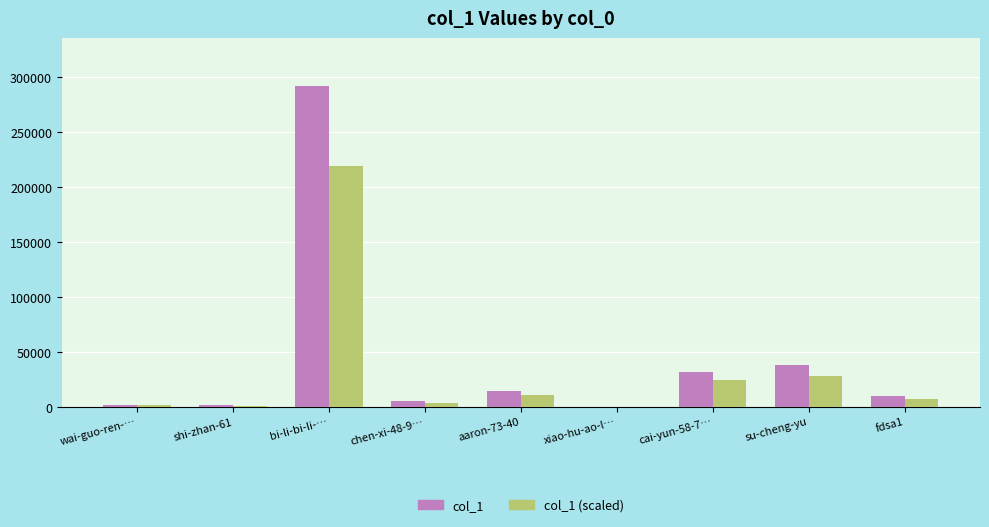

The value of col_1 (scaled) at chen-xi-48-9… is 3733.5. True or false?

True